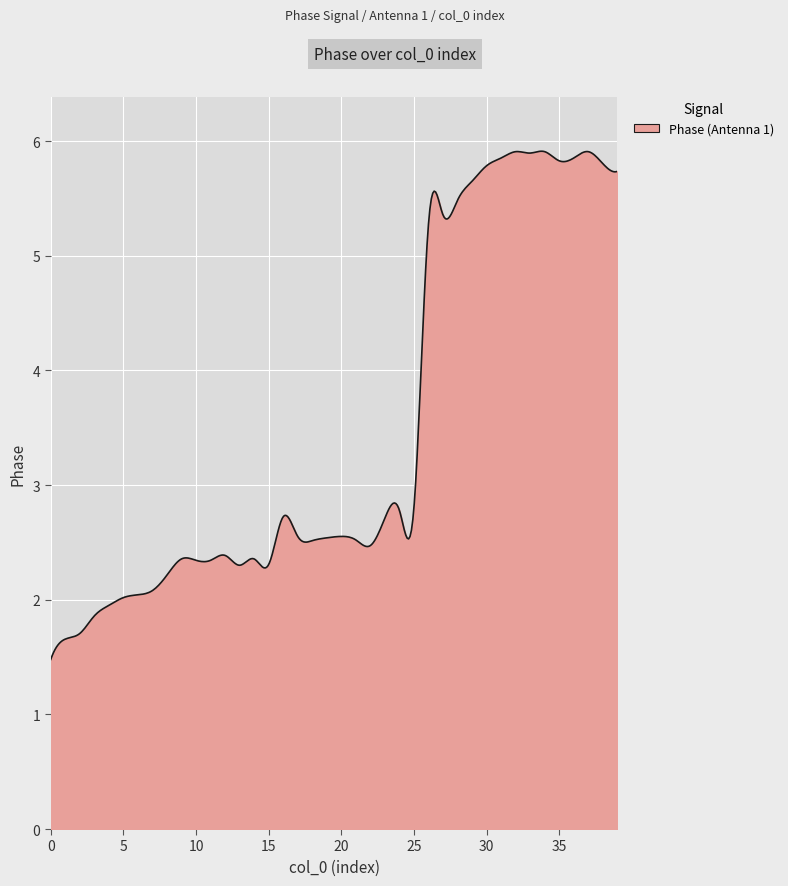

What is the minimum value shown in the chart?

1.5